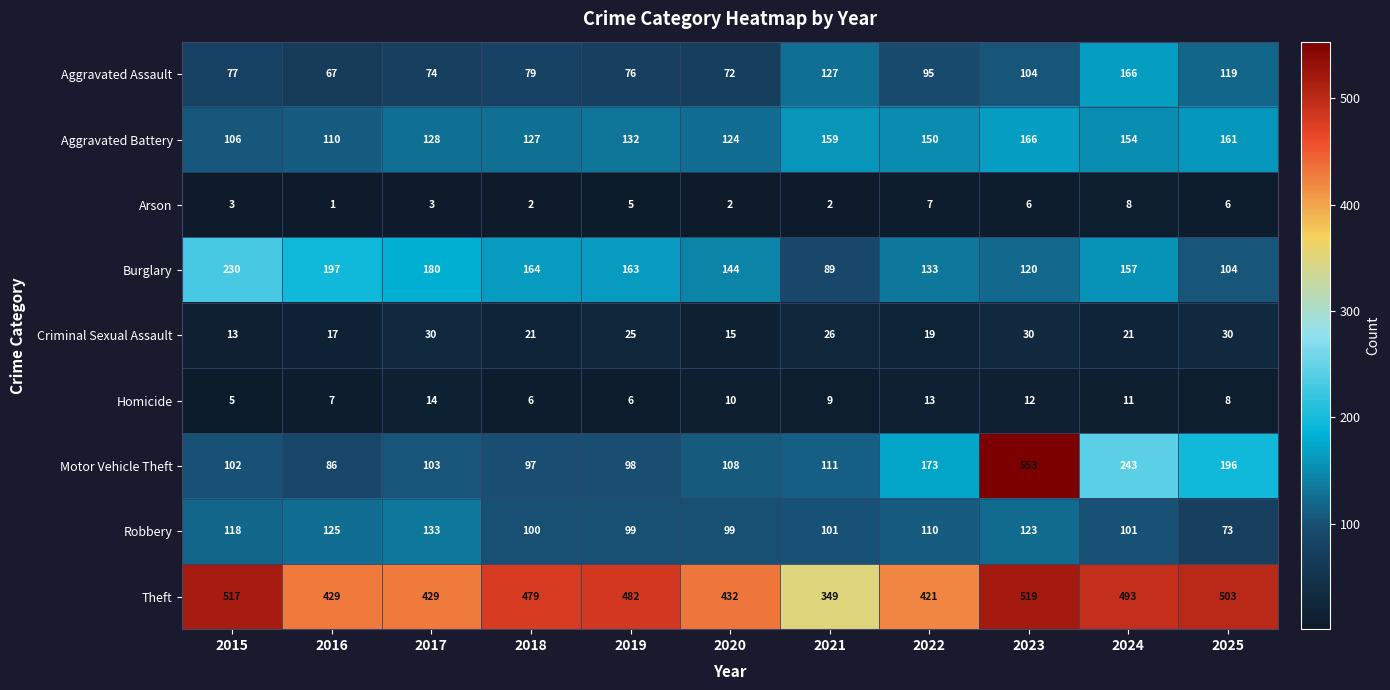

What is the difference between the Aggravated Assault values at 2025 and 2019?

43